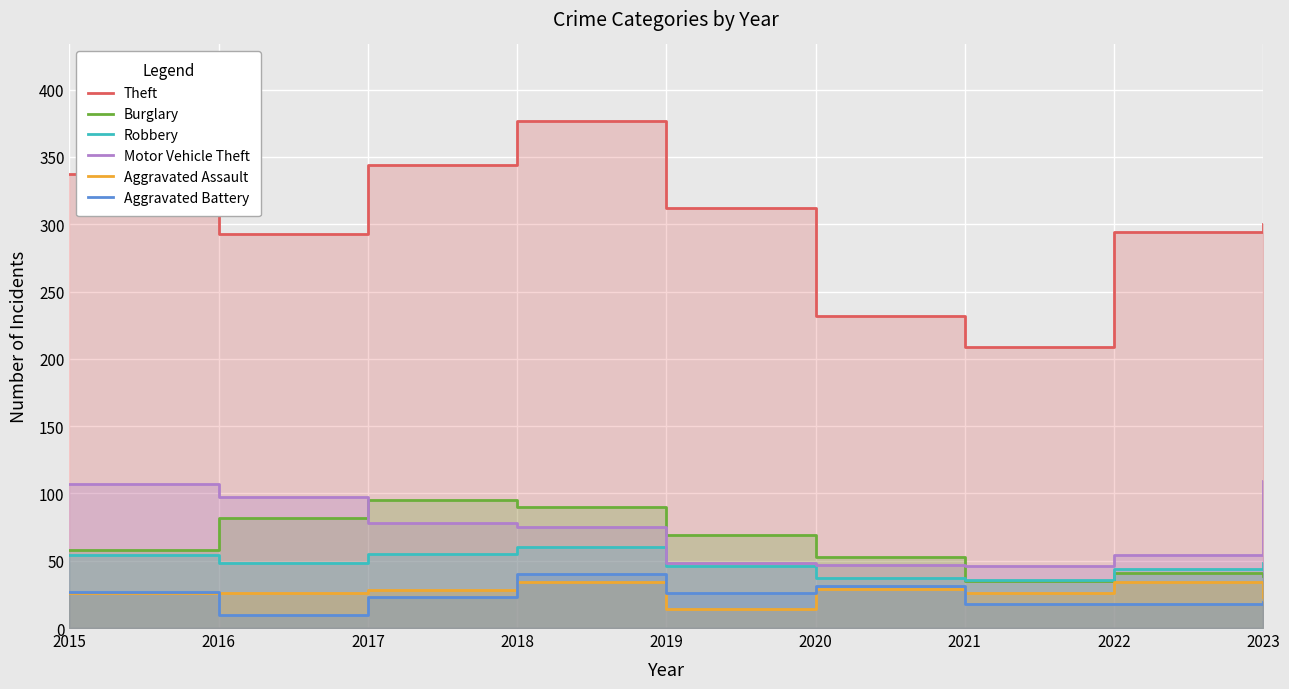

Is it true that Burglary equals 53 at 2020?

True